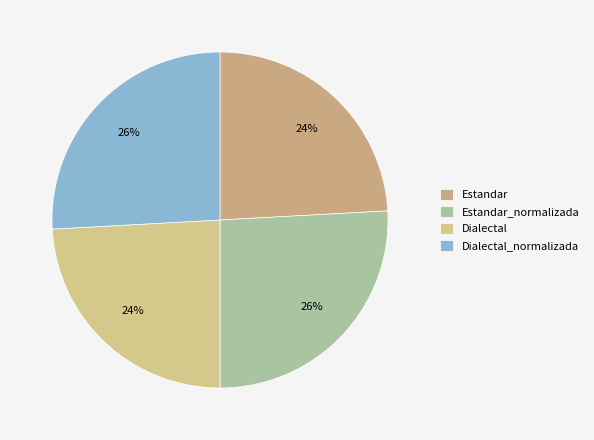

What is the change in value from Estandar_normalizada to Dialectal?

-5.1